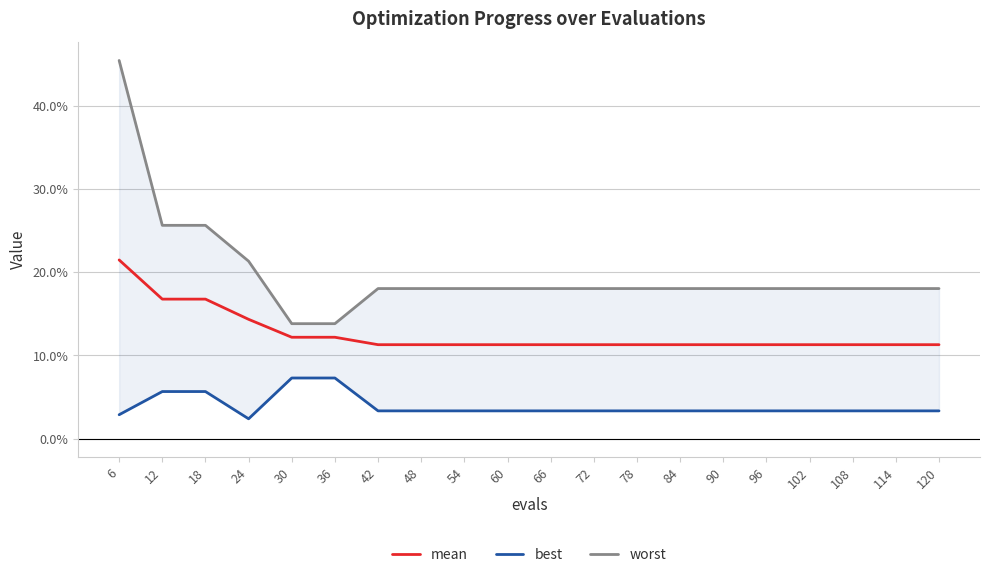

What is the value of the worst point at the 7th from the left?

0.2